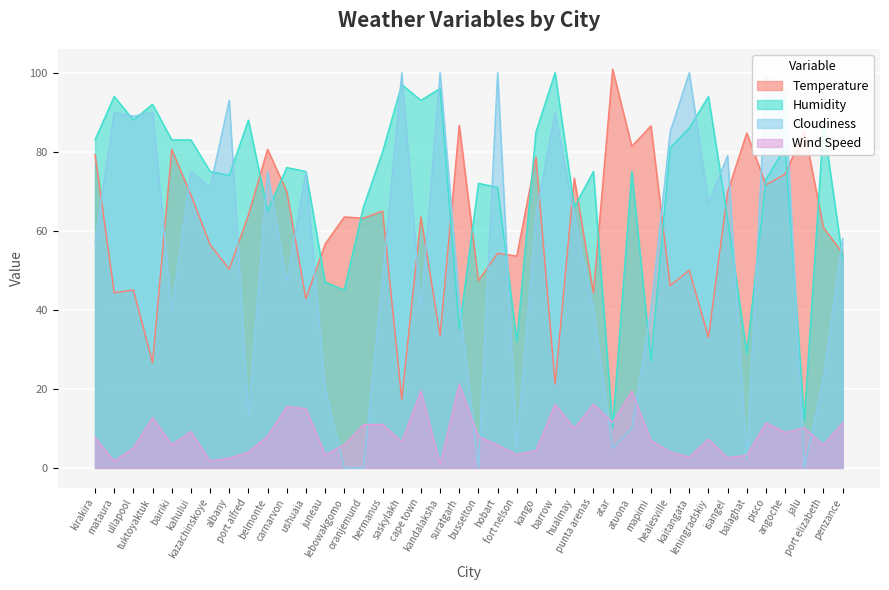

Between which two adjacent categories do Temperature and Cloudiness first intersect?

kirakira and mataura